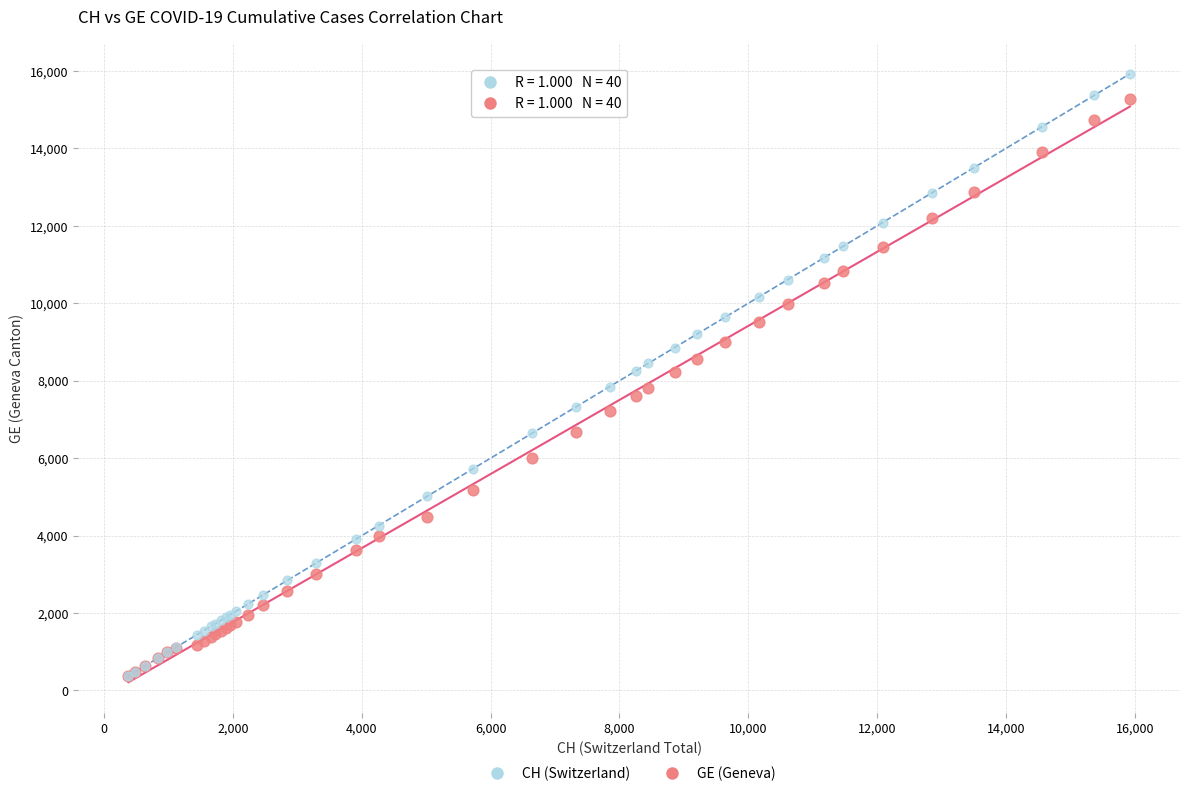

What are all the series names shown in the legend?

CH (Switzerland), GE (Geneva)